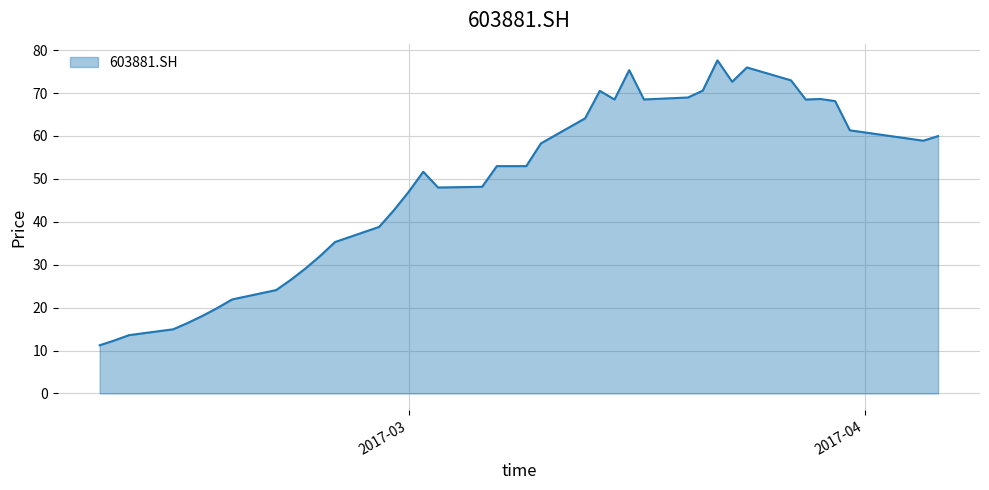

What is the difference between the maximum and minimum values?

66.4